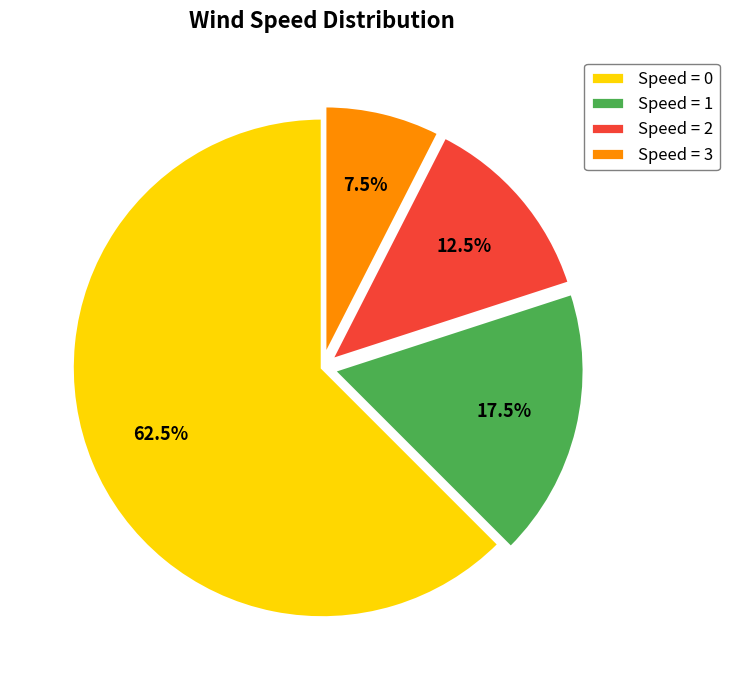

Rank the categories by value from lowest to highest.

Speed = 3, Speed = 2, Speed = 1, Speed = 0